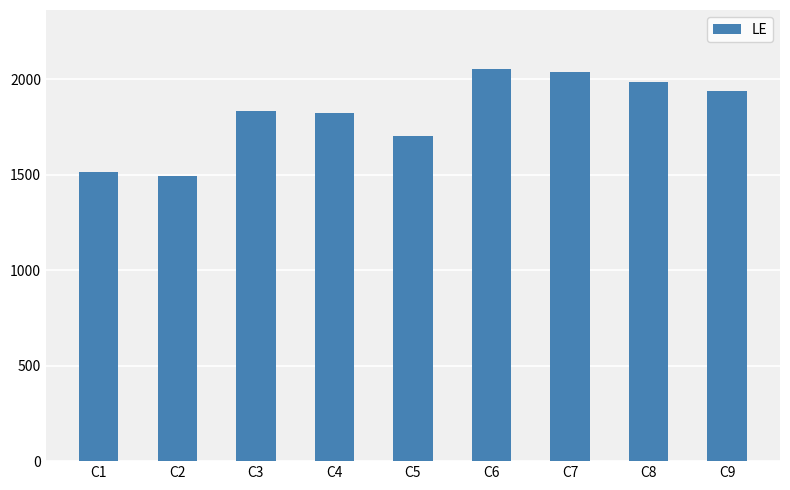

Read the value at C6.

2055